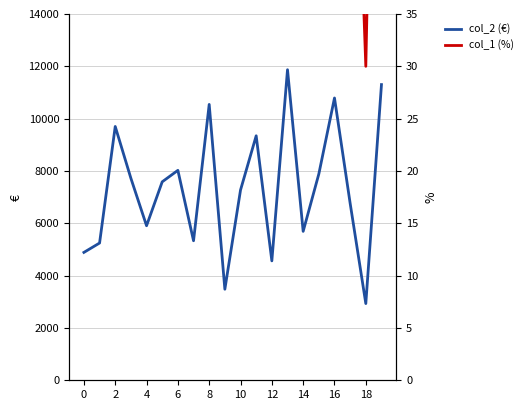

Which series has the largest total across all categories?

col_2 (€)